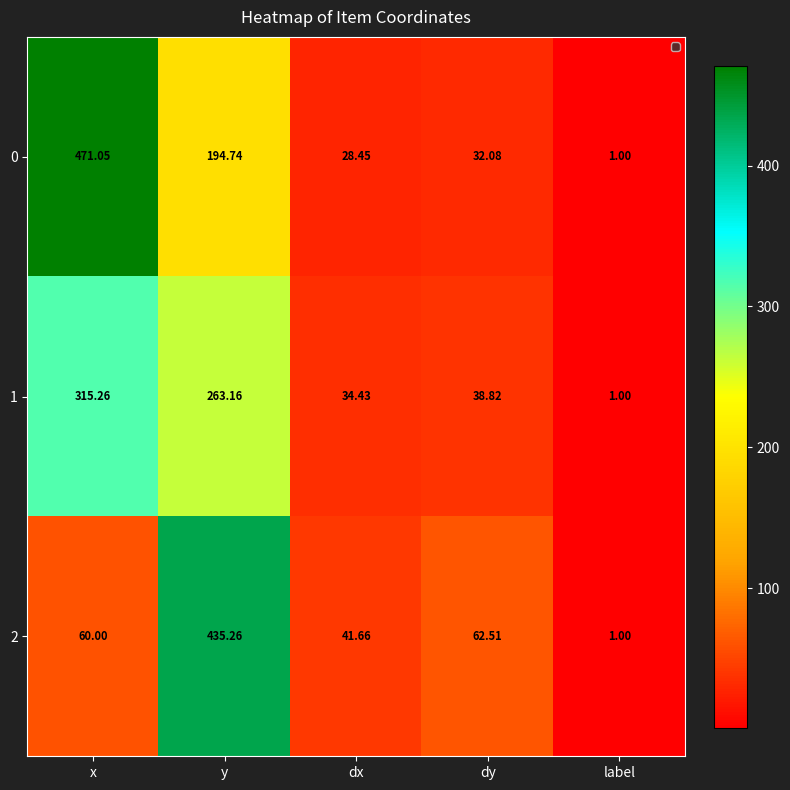

List the labels in order of 1 value, smallest first.

label, dx, dy, y, x